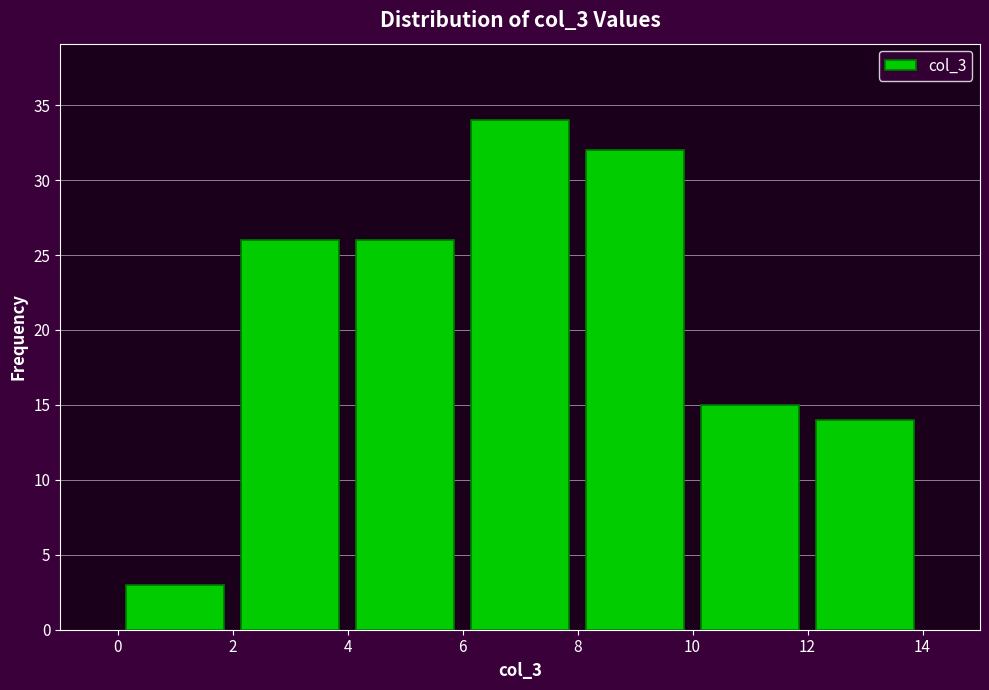

Reading left to right, list every bar in this chart as the range it spans on the x-axis followed by its height. The values are not printed on the chart, so give them approximately, as read against the axis.

0 to 2: 3
2 to 4: 26
4 to 6: 26
6 to 8: 34
8 to 10: 32
10 to 12: 15
12 to 14: 14